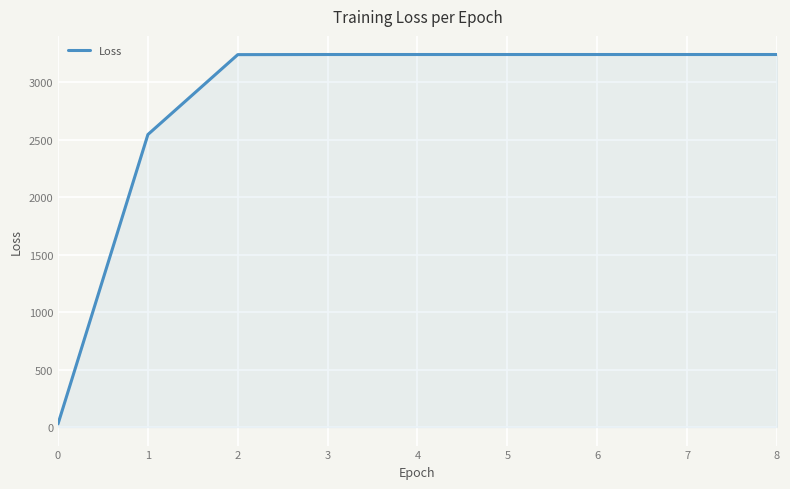

Where does the data first go above 3242?

3